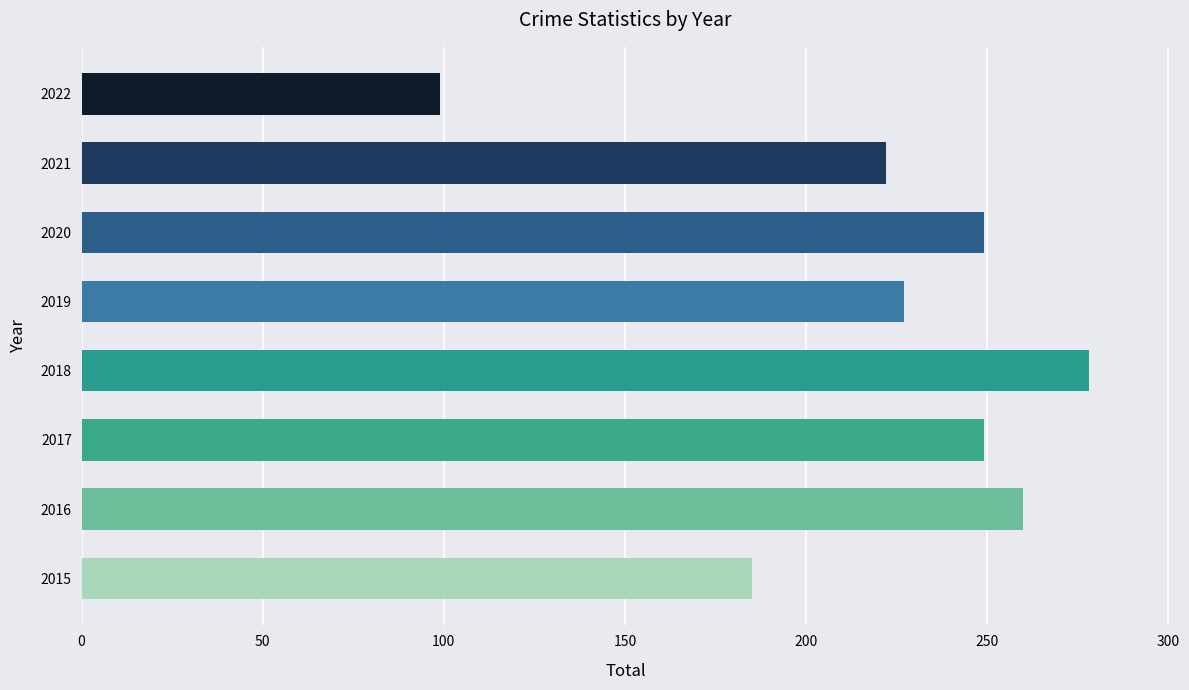

What is the sum of all values?

1769